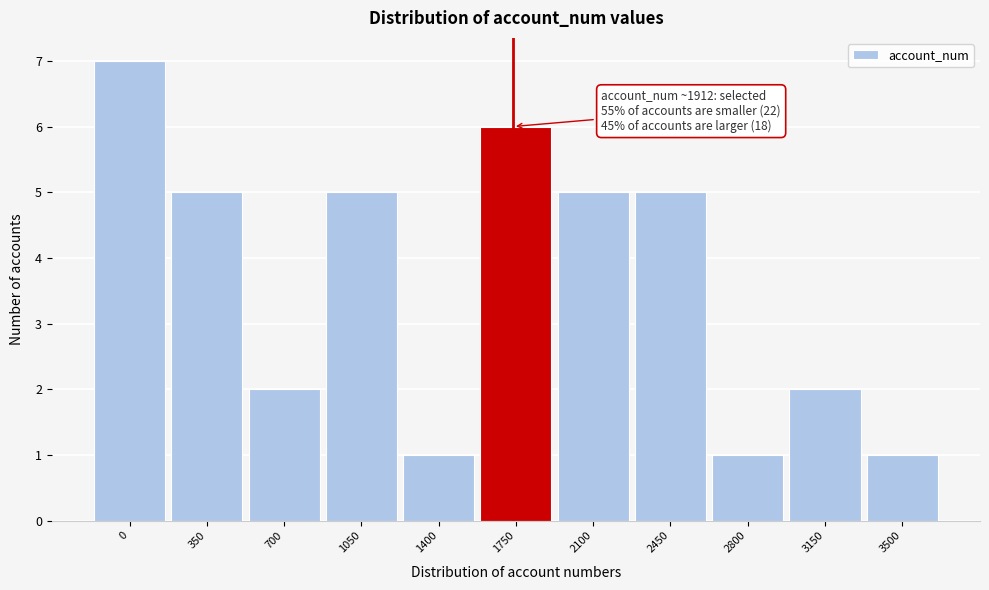

Reading left to right, extract all data points from this chart.

0=7	350=5	700=2	1050=5	1400=1	1750=6	2100=5	2450=5	2800=1	3150=2	3500=1